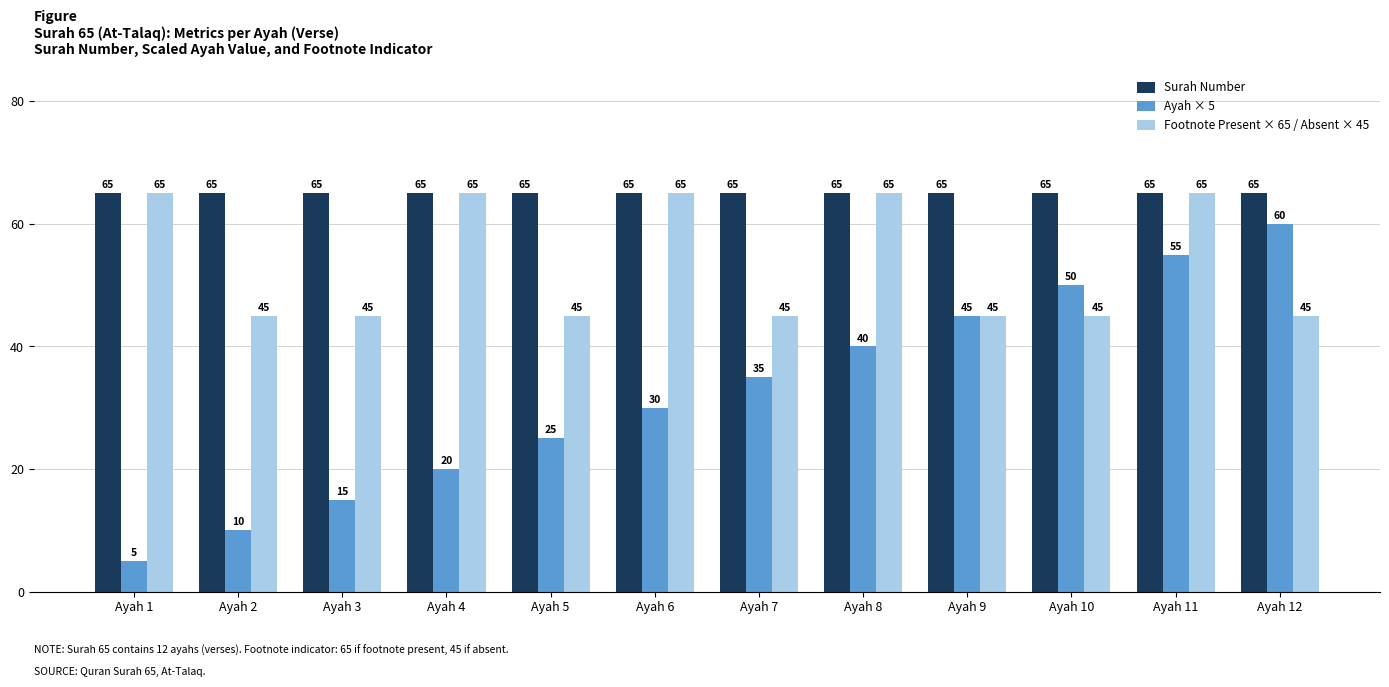

Reading left to right, what are all the values shown in this chart?

Surah Number: 65	65	65	65	65	65	65	65	65	65	65	65
Ayah × 5: 5	10	15	20	25	30	35	40	45	50	55	60
Footnote Present × 65 / Absent × 45: 65	45	45	65	45	65	45	65	45	45	65	45